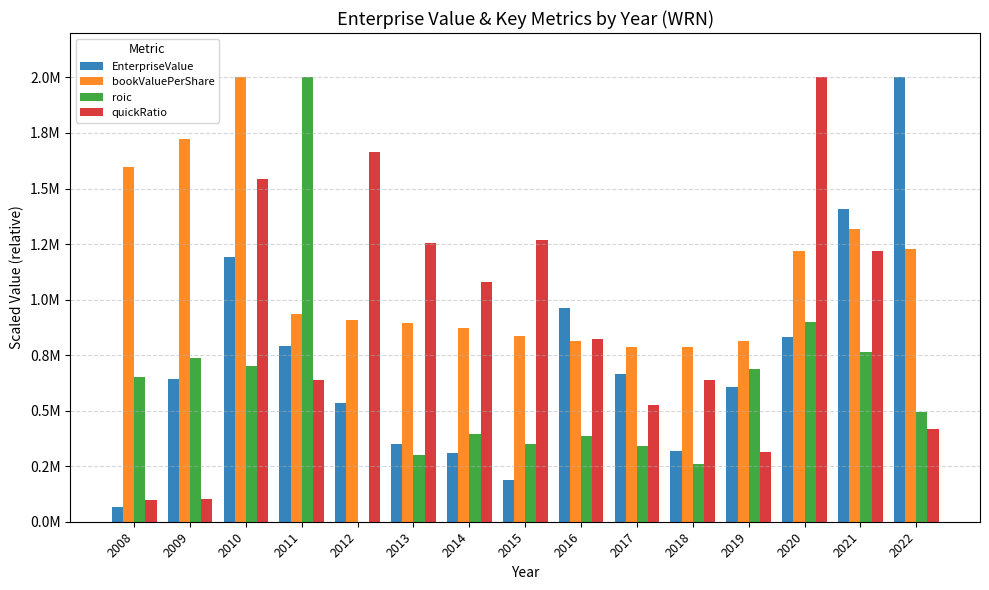

At which label does EnterpriseValue first exceed 642736?

2009